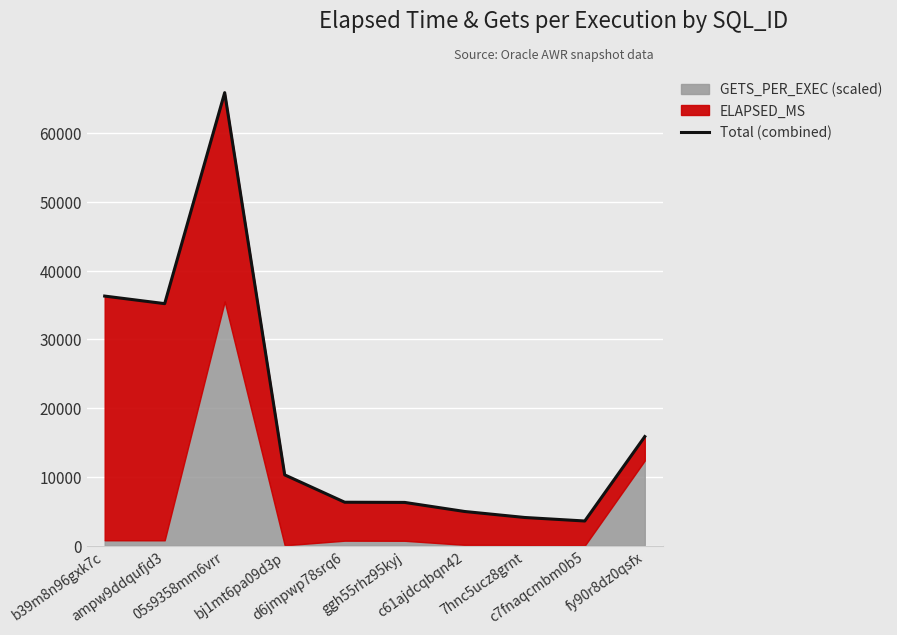

At which category does the chart reach its peak across all series?

05s9358mm6vrr